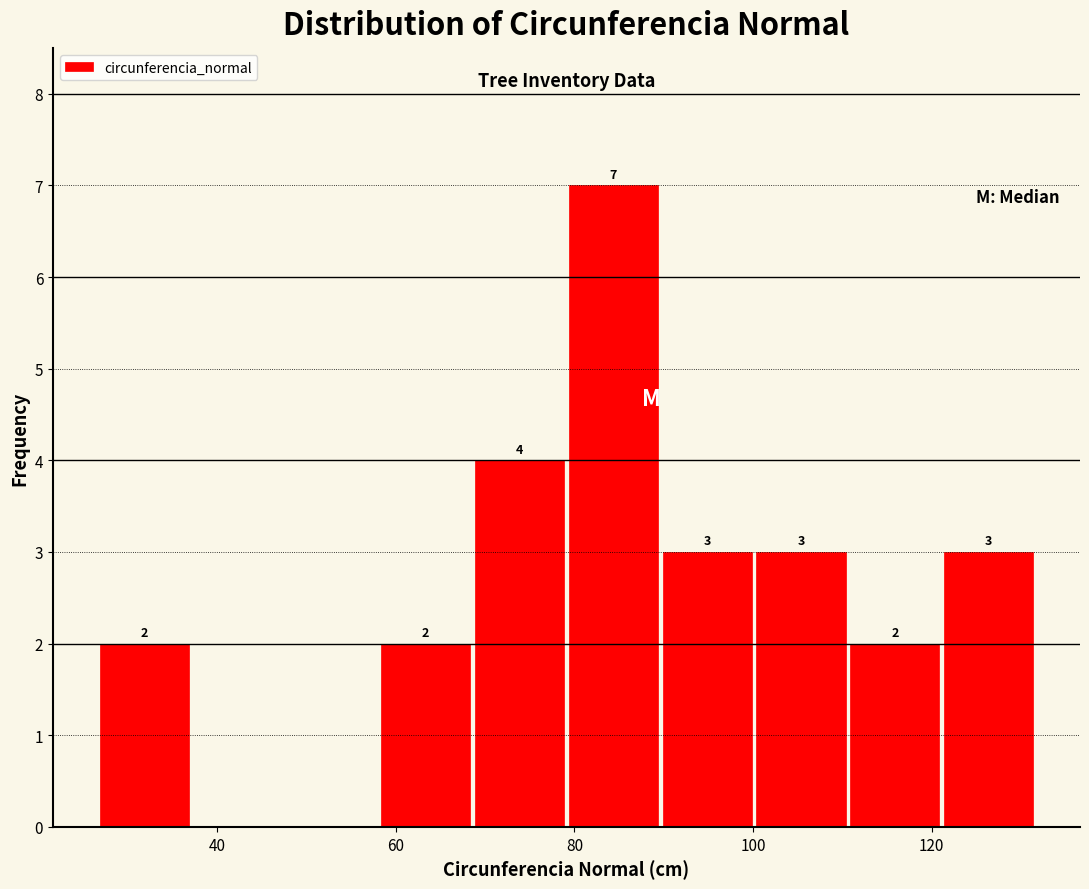

Which range on the x-axis has the tallest bar?

80 to 90